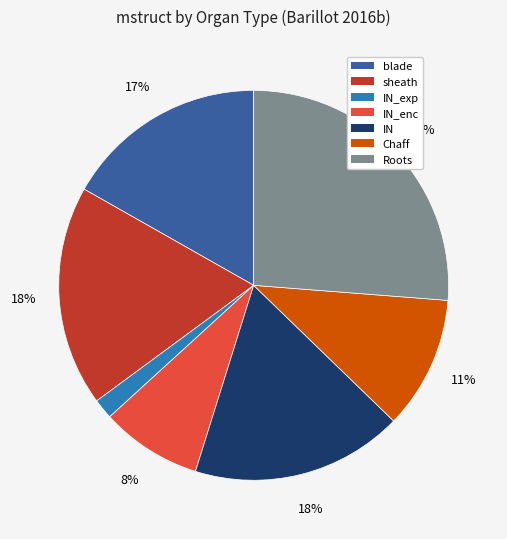

What percentage is the Roots slice, to the nearest percent?

26%